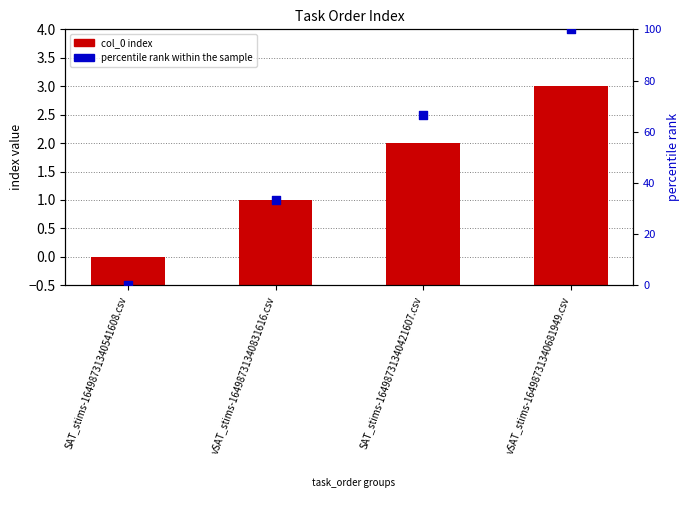

Which series contains the highest Y value?

percentile rank within the sample